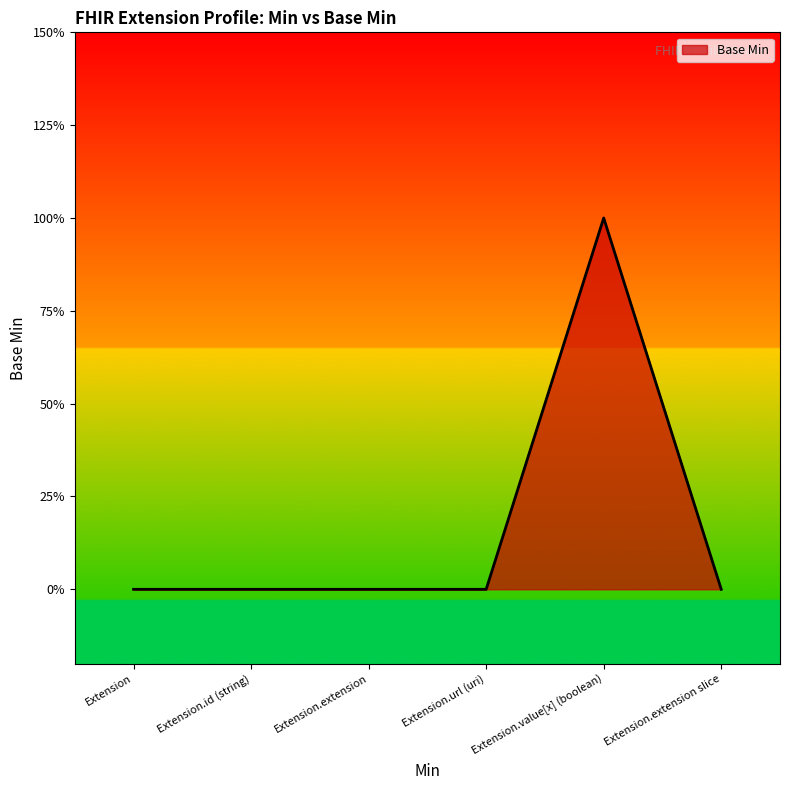

Which has a higher value, Extension.extension or Extension.url (uri)?

Extension.extension